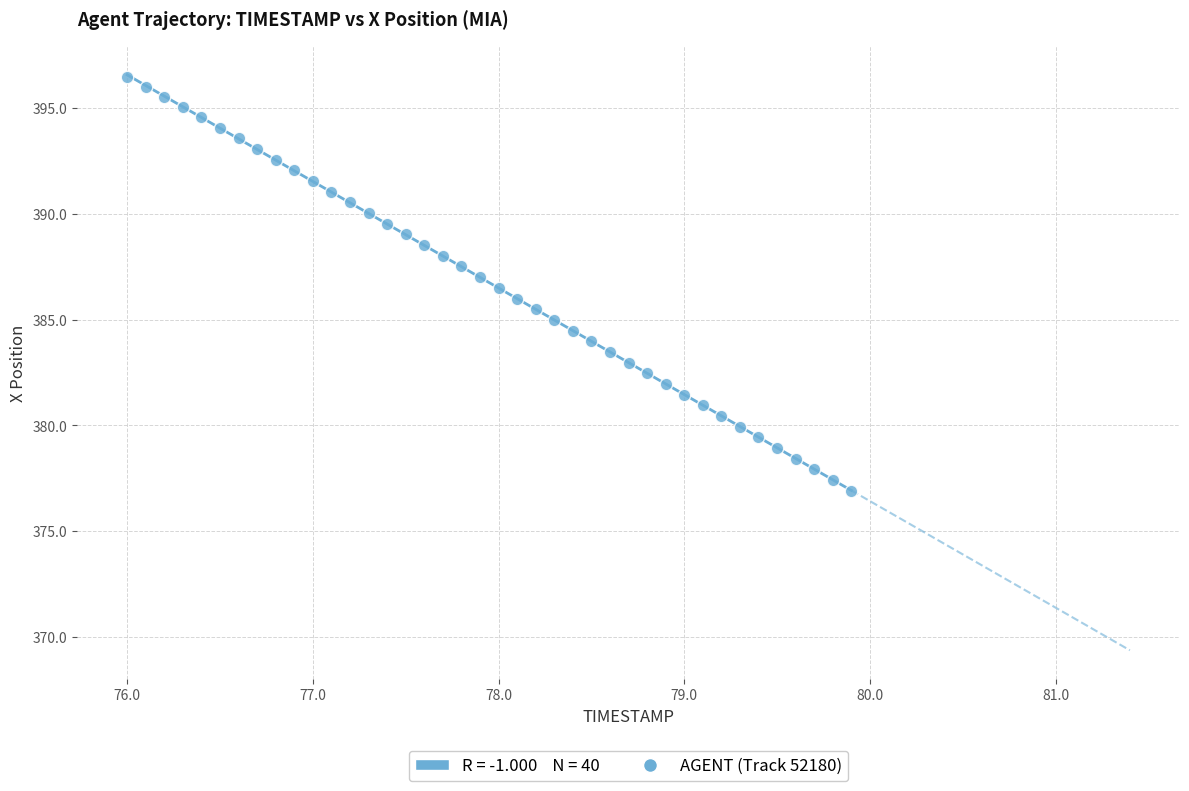

What is the range of Y values (max minus min)?

19.5